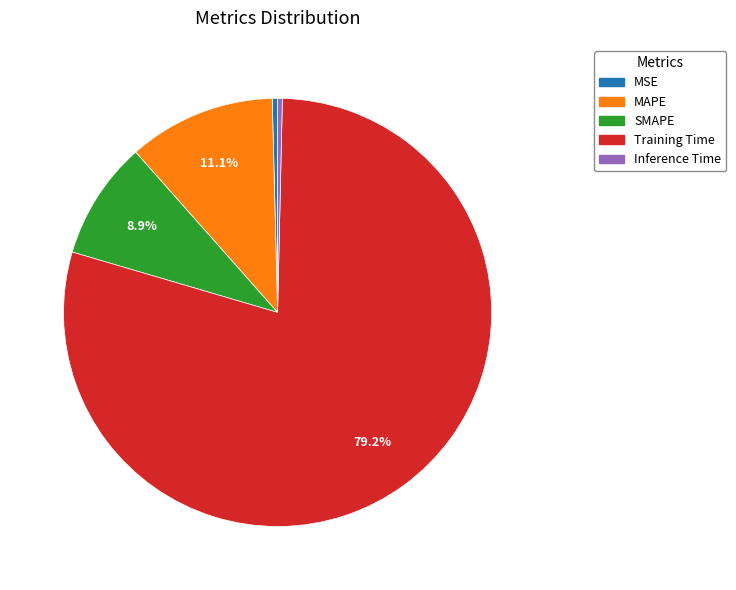

What is the largest slice in the pie chart?

Training Time